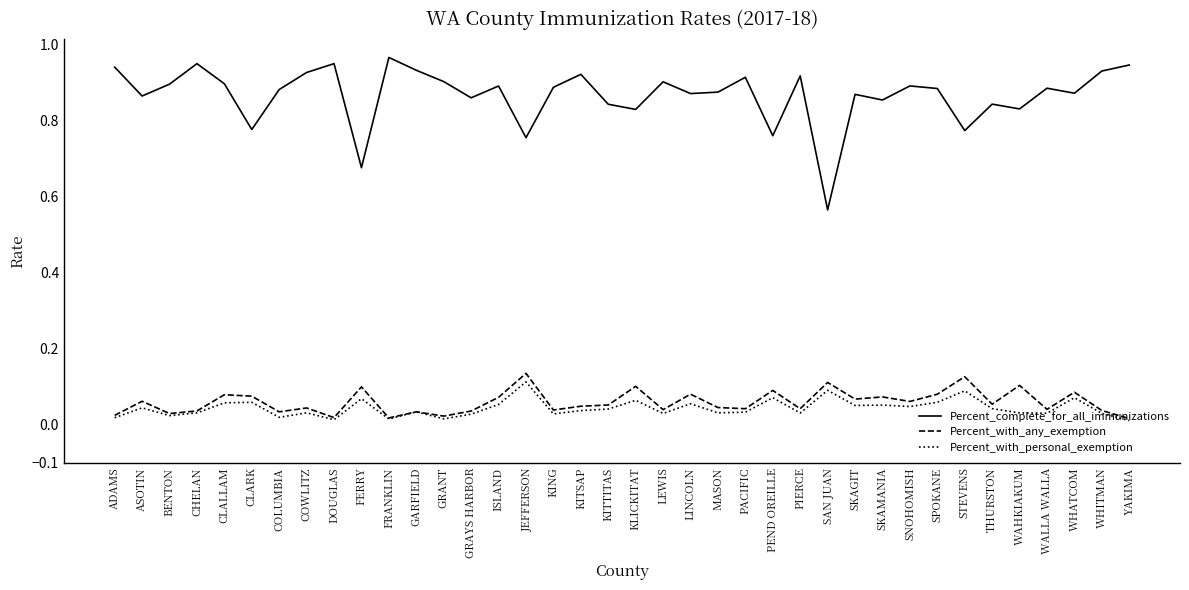

True or false: Percent_complete_for_all_immunizations and Percent_with_personal_exemption intersect in this chart.

False